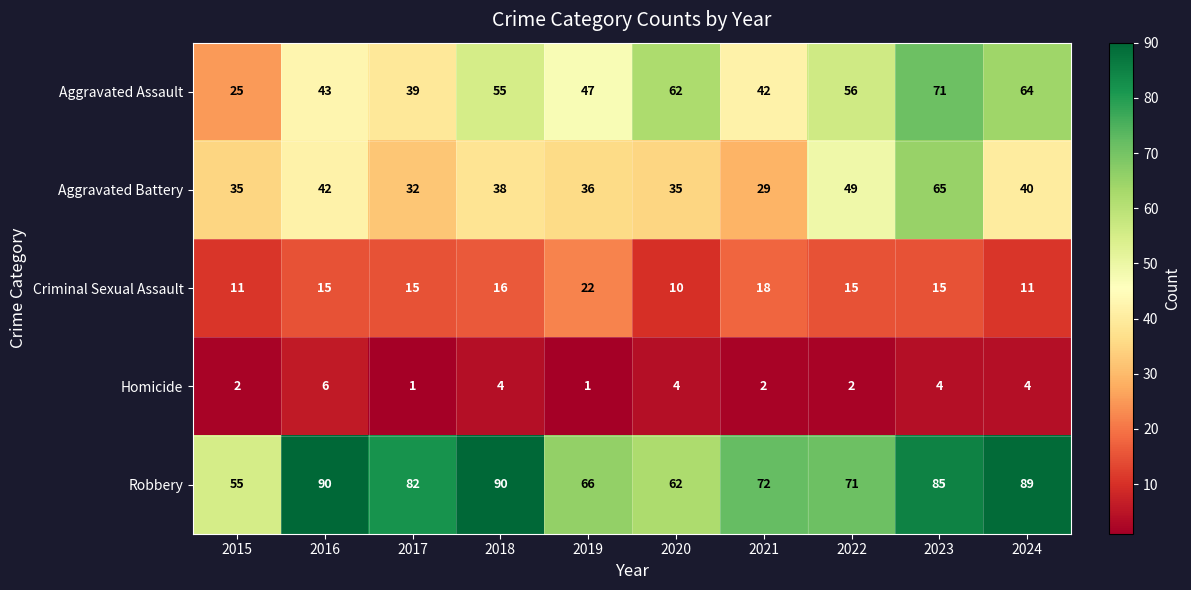

List the series in order of their peak value, lowest first.

Homicide, Criminal Sexual Assault, Aggravated Battery, Aggravated Assault, Robbery